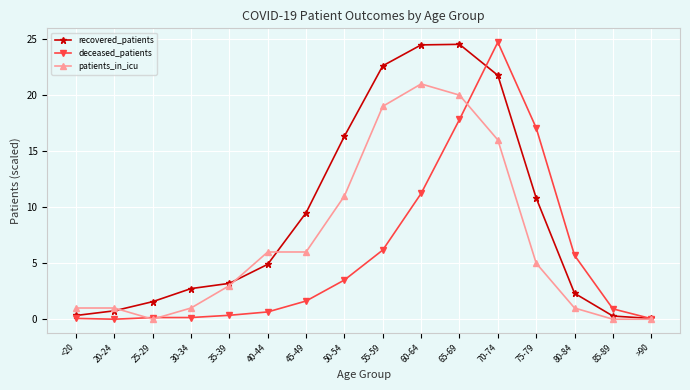

Which series has the largest total across all categories?

recovered_patients